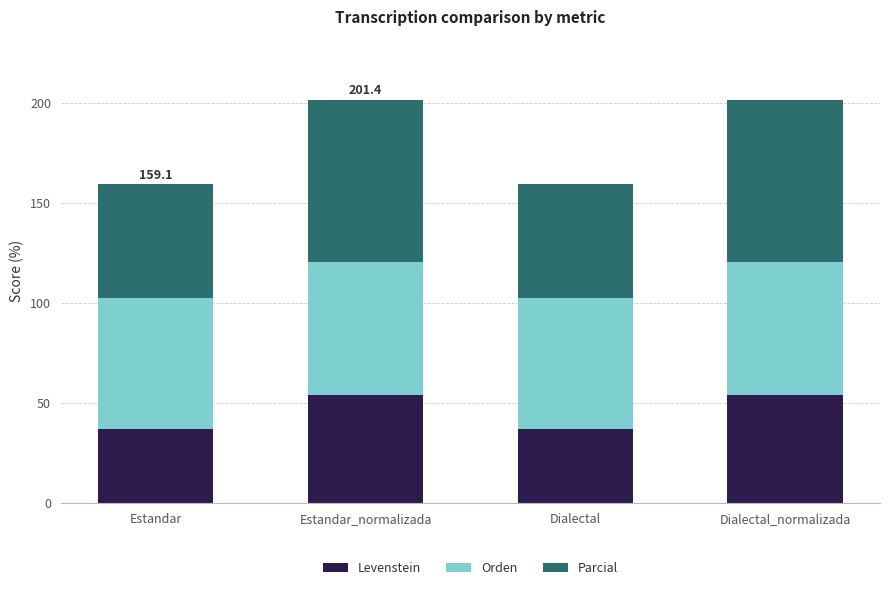

What is the total value across all series at Dialectal_normalizada?

201.4